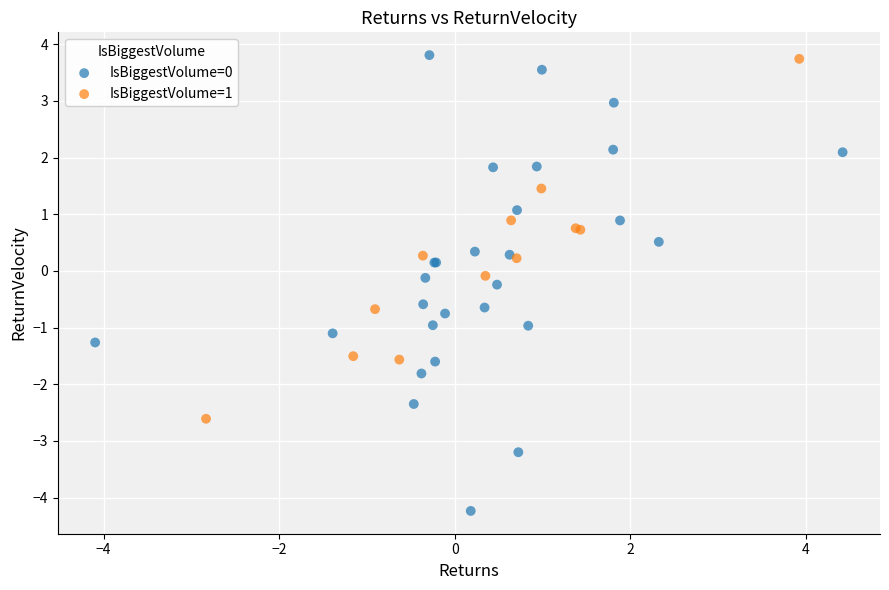

Which series has the widest spread of Y values?

IsBiggestVolume=0